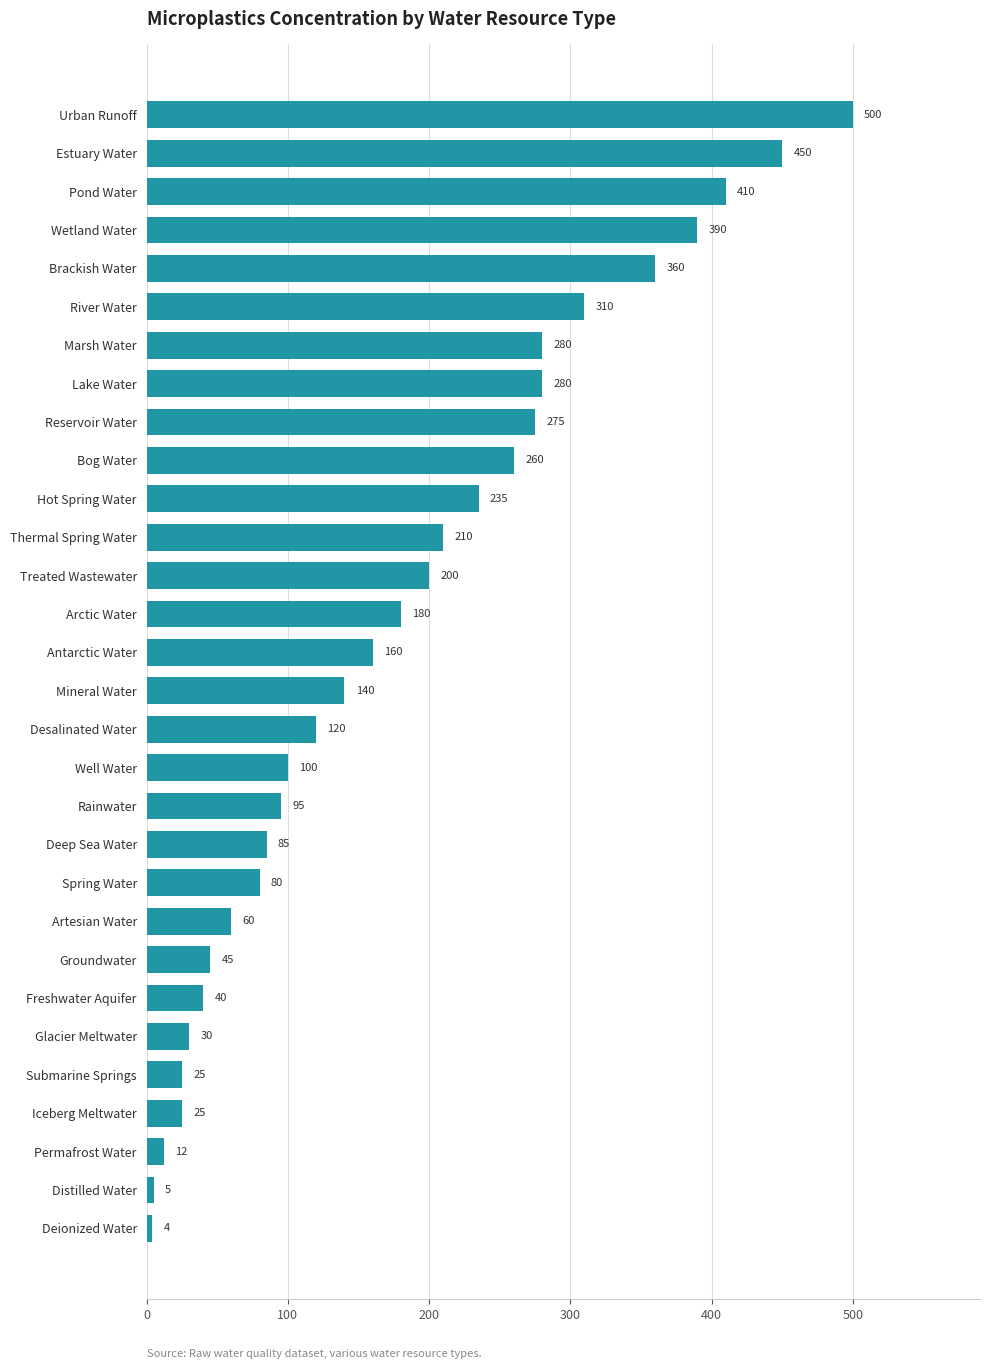

Is it true that the value at Artesian Water is 60?

True